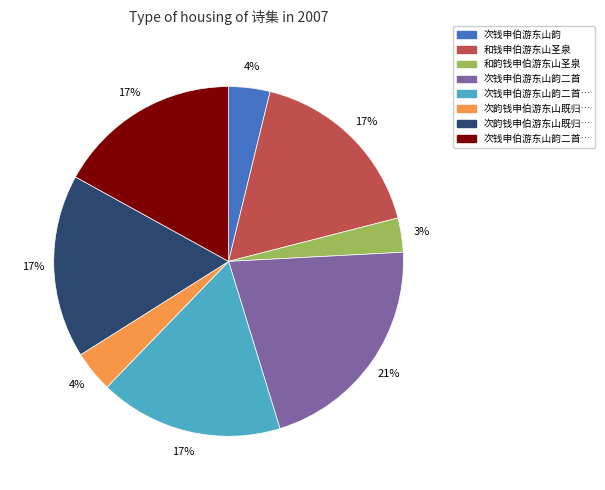

Is there any slice that represents more than half of the pie?

No